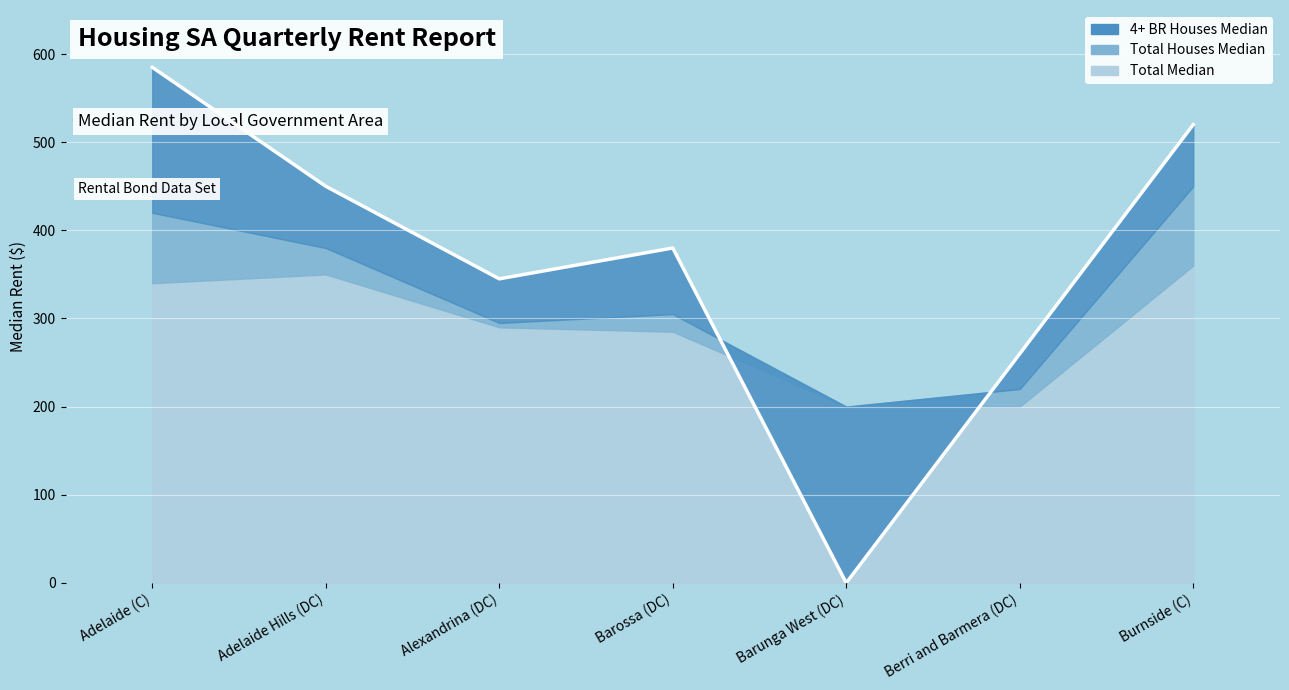

What is the value of the Total Median point at the 3rd from the left?

290